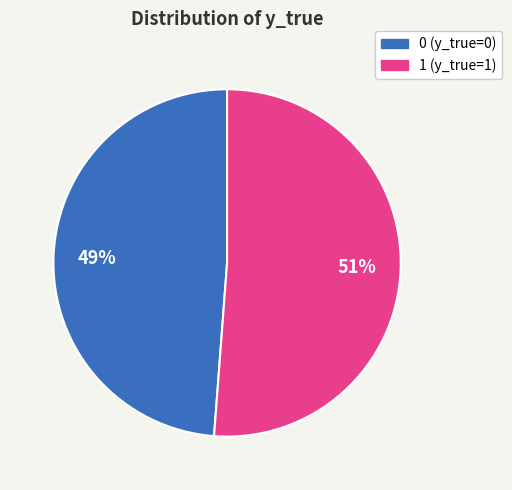

Is it true that 0 is 49% of the pie?

True